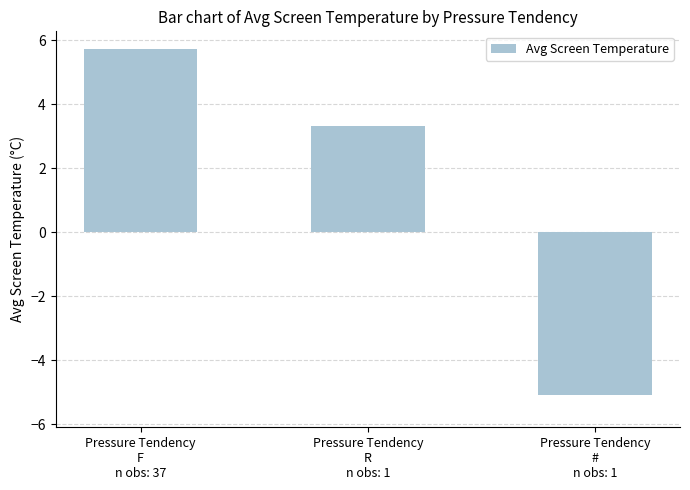

Reading left to right, what are all the values shown in this chart?

Pressure Tendency
F
n obs: 37=5.7	Pressure Tendency
R
n obs: 1=3.3	Pressure Tendency
#
n obs: 1=-5.1